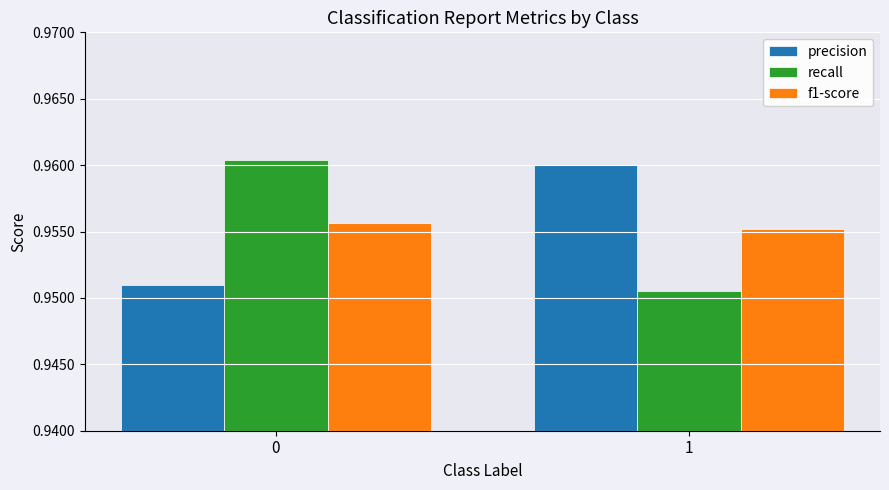

Rank the categories by precision value from highest to lowest.

1, 0